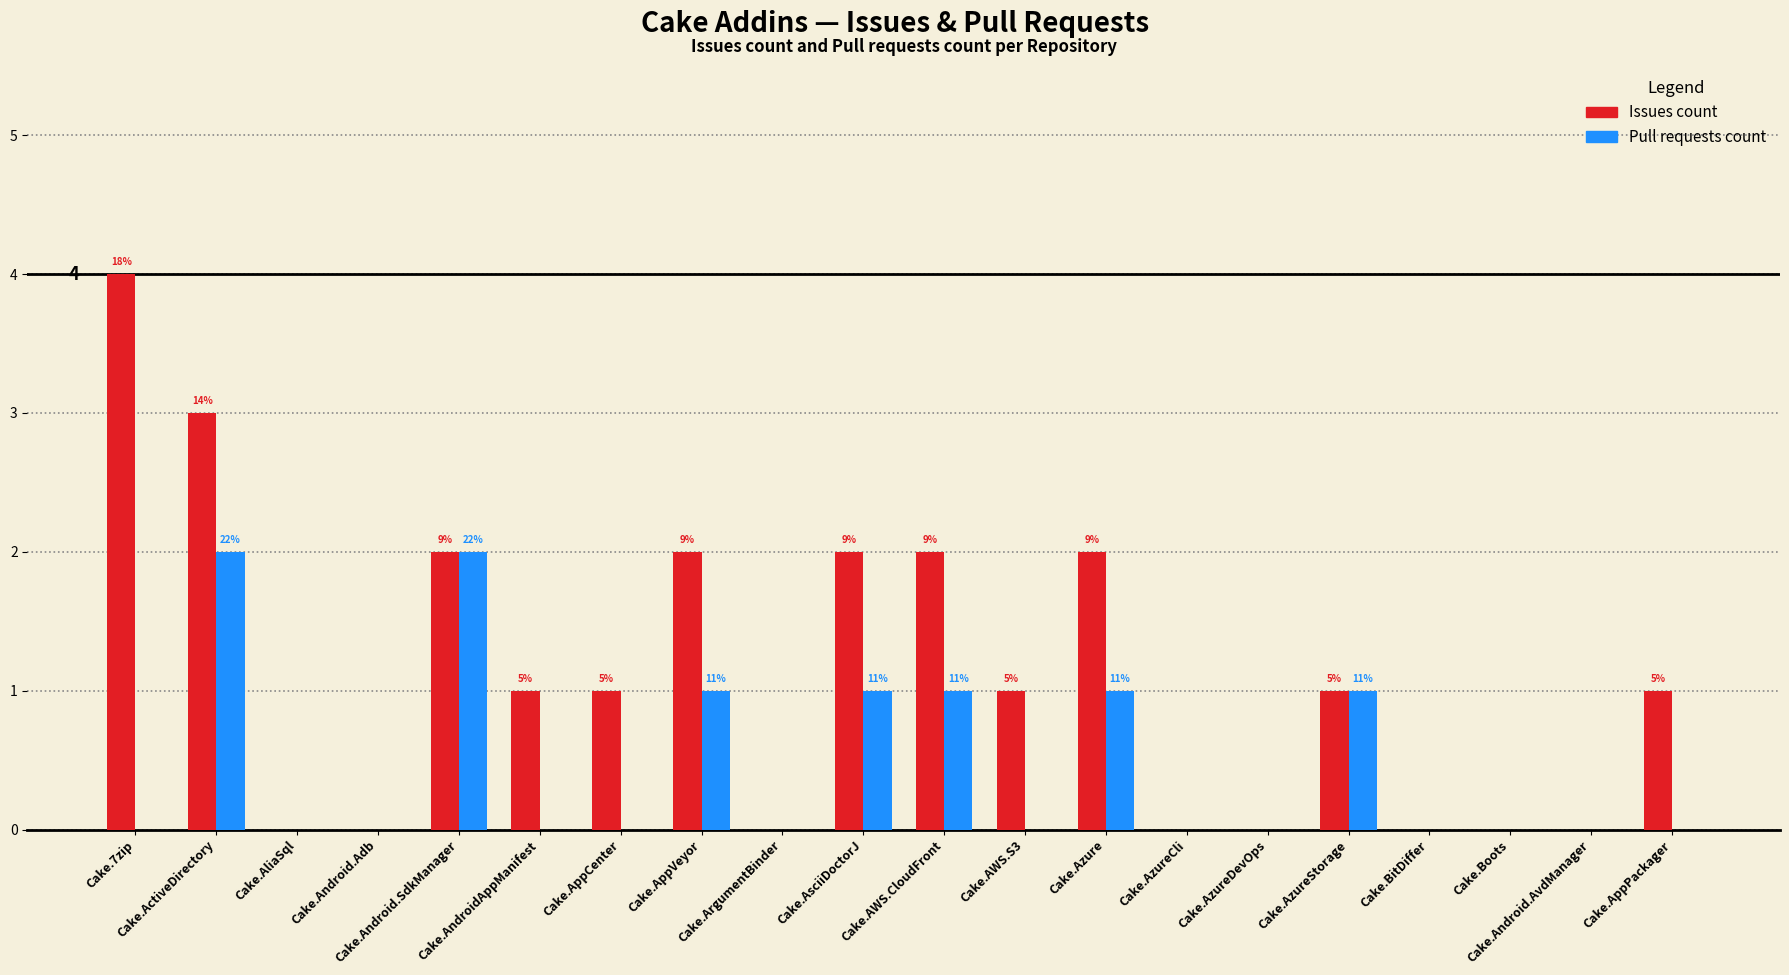

Does the chart contain stacked bars?

No